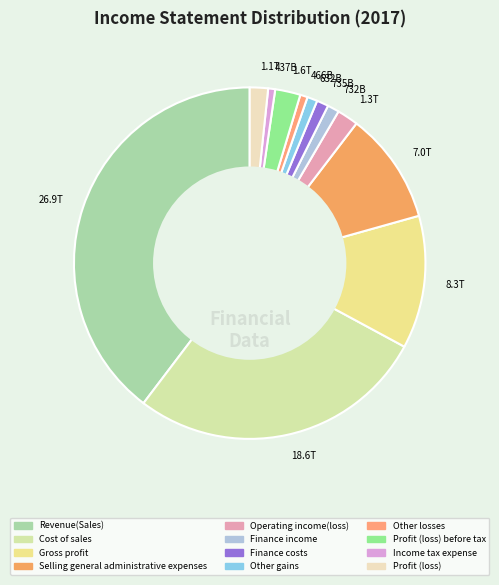

How many slices are in this pie chart?

12